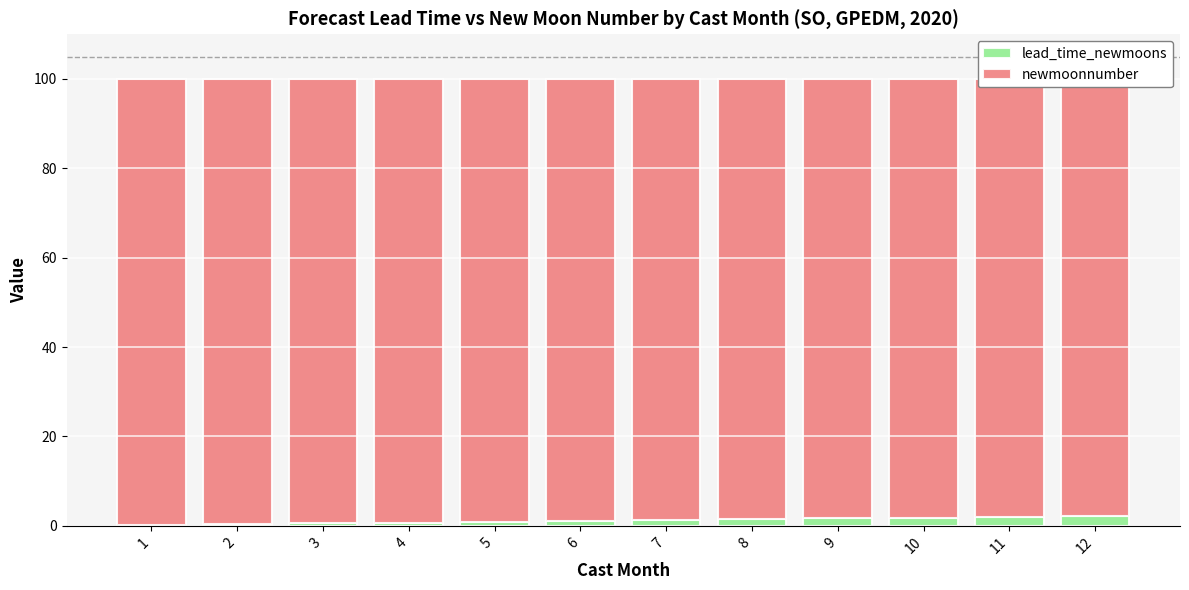

What is the total value across all series at 6?

100.0